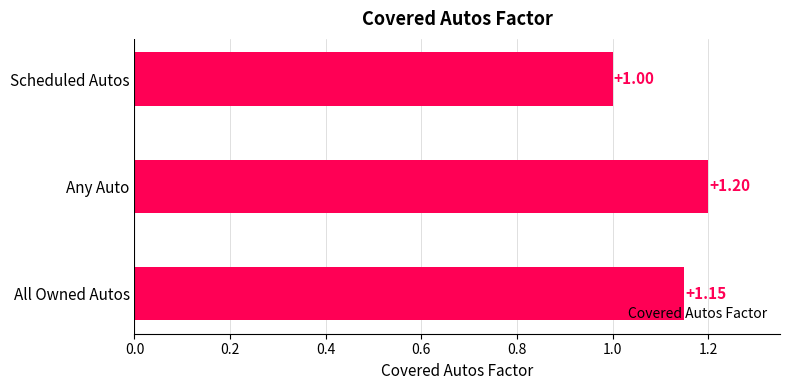

List the labels in order of value, largest first.

Any Auto, All Owned Autos, Scheduled Autos